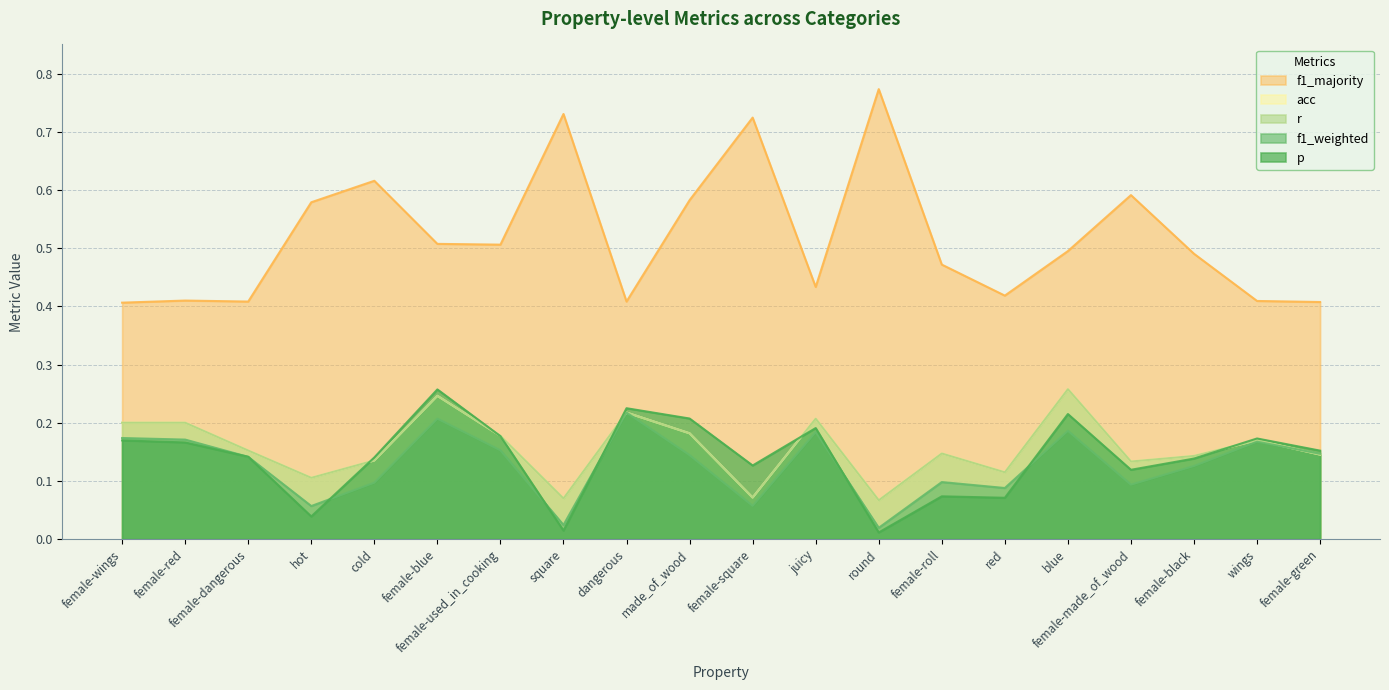

What is the value of the f1_weighted point at the 5th from the left?

0.1